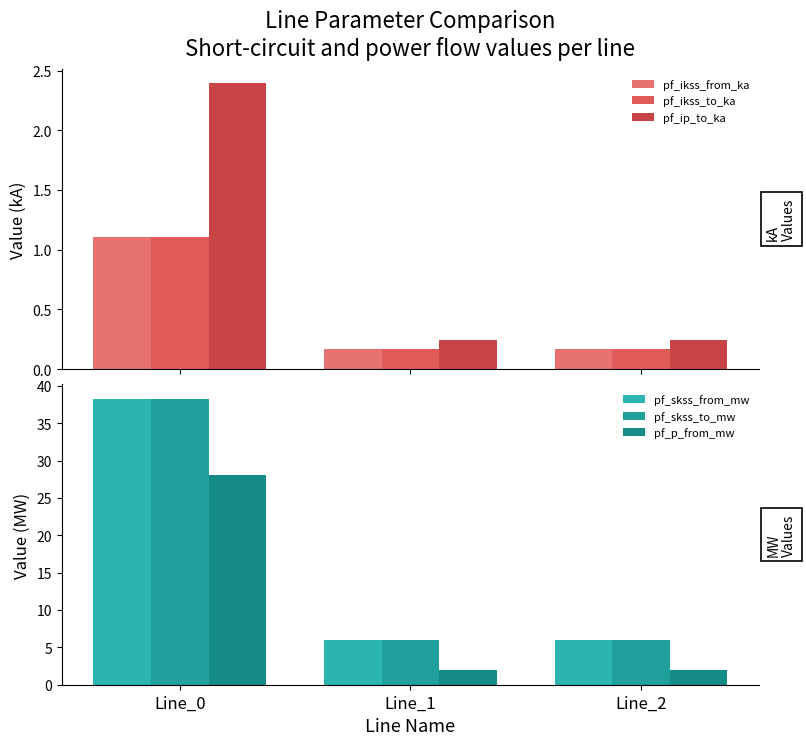

Between Line_0 and Line_1, which is larger?

Line_0